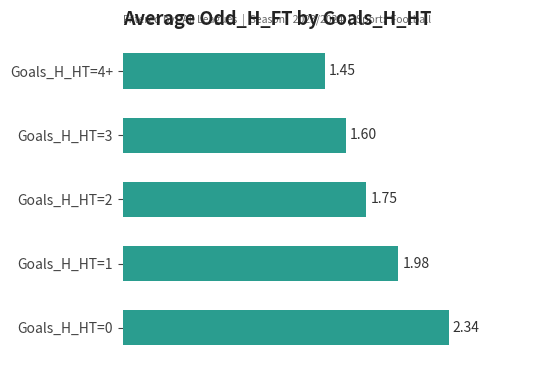

Rank the categories by value from lowest to highest.

Goals_H_HT=4+, Goals_H_HT=3, Goals_H_HT=2, Goals_H_HT=1, Goals_H_HT=0